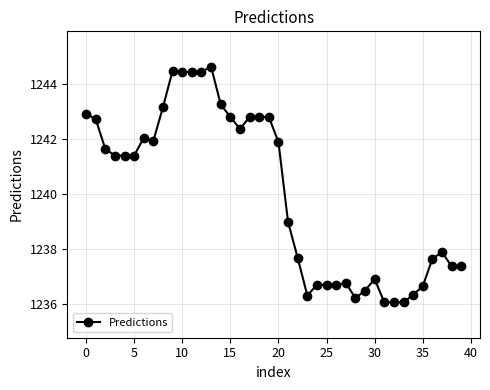

True or false: there are more than 2 points higher than both neighbors.

True